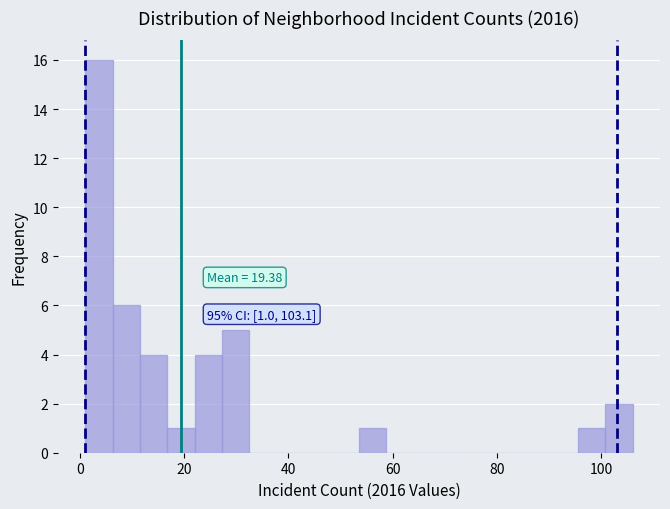

Around what value on the x-axis is the tallest bar? Give the approximate position of its centre, as read against the axis.

4